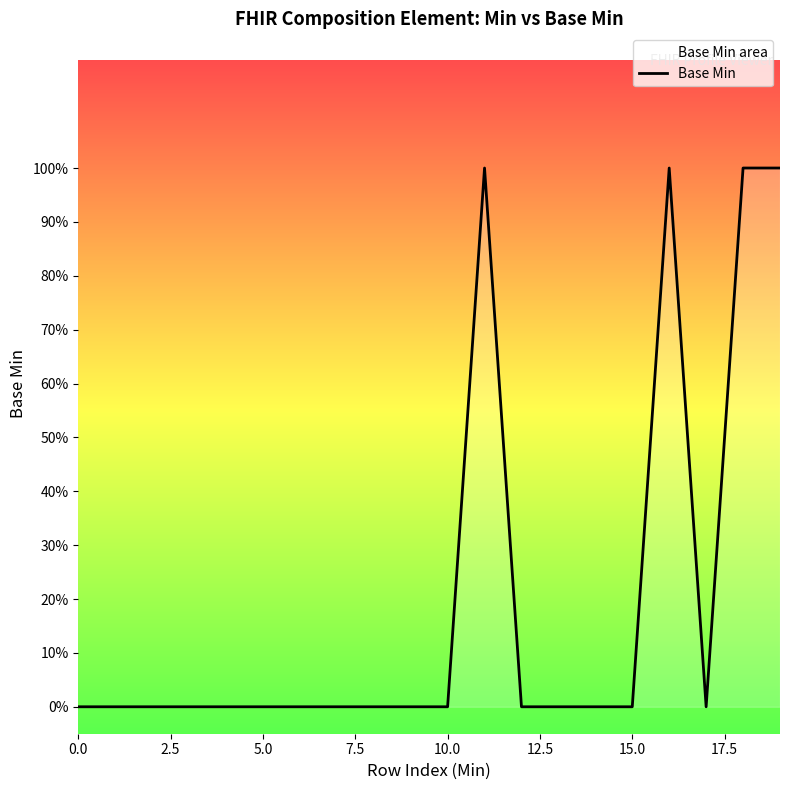

What position from the left is 13?

14